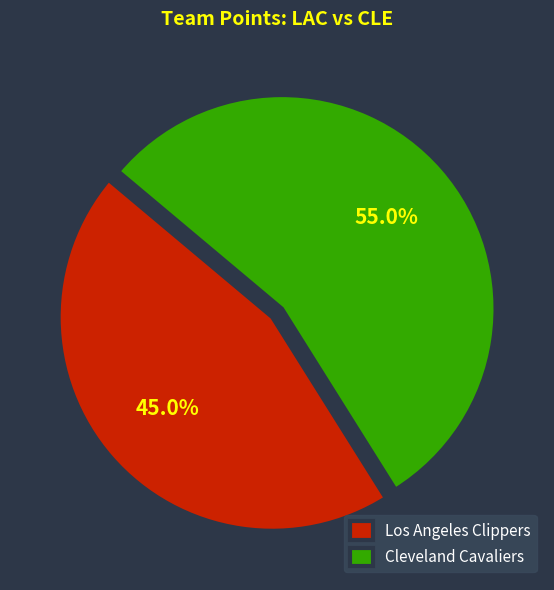

The Los Angeles Clippers slice represents 45% of the pie. True or false?

True